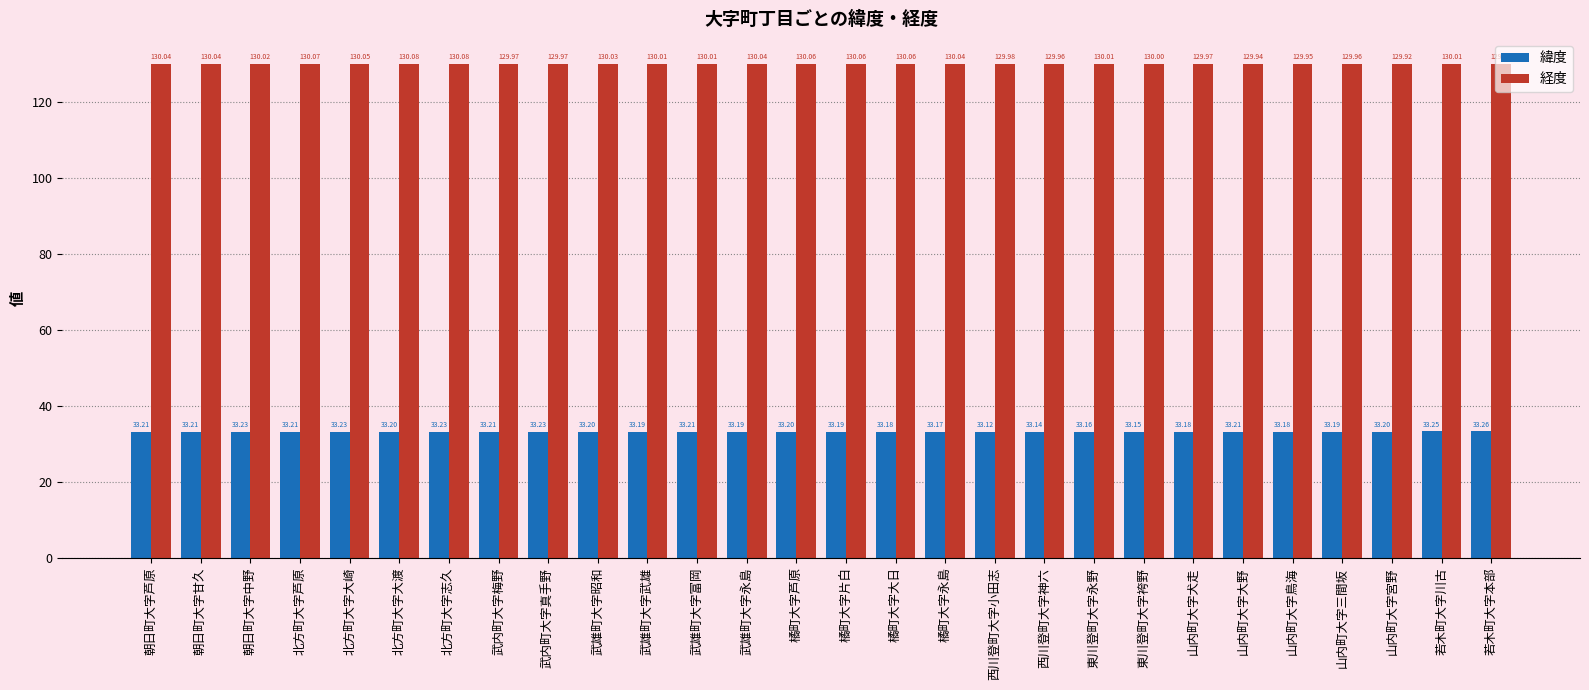

Are the bars horizontal?

No